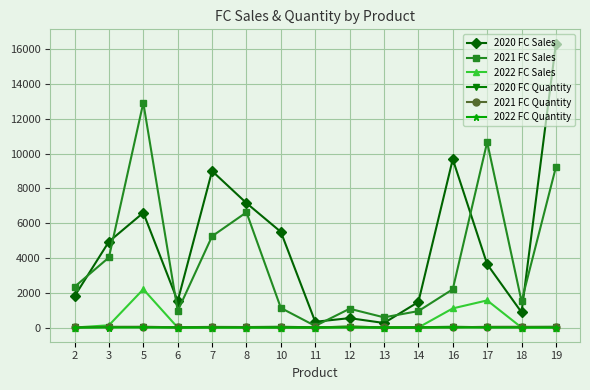

The value of 2020 FC Sales at 10 is 1385. True or false?

False